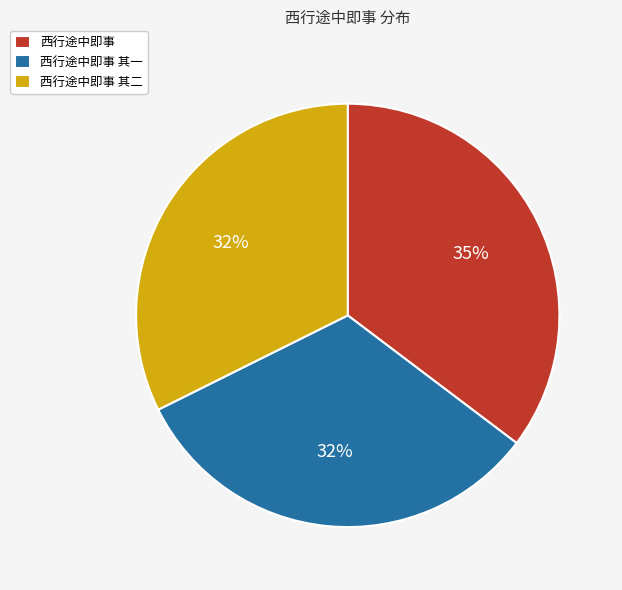

To the nearest percent, what percentage of the pie is 西行途中即事 其二?

32%